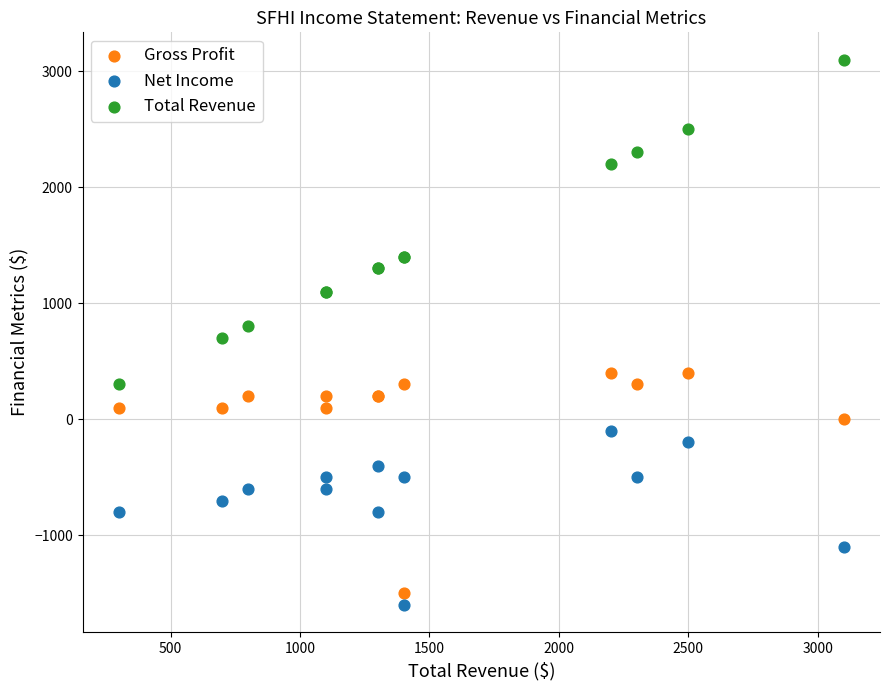

Which series contains the lowest Y value?

Net Income